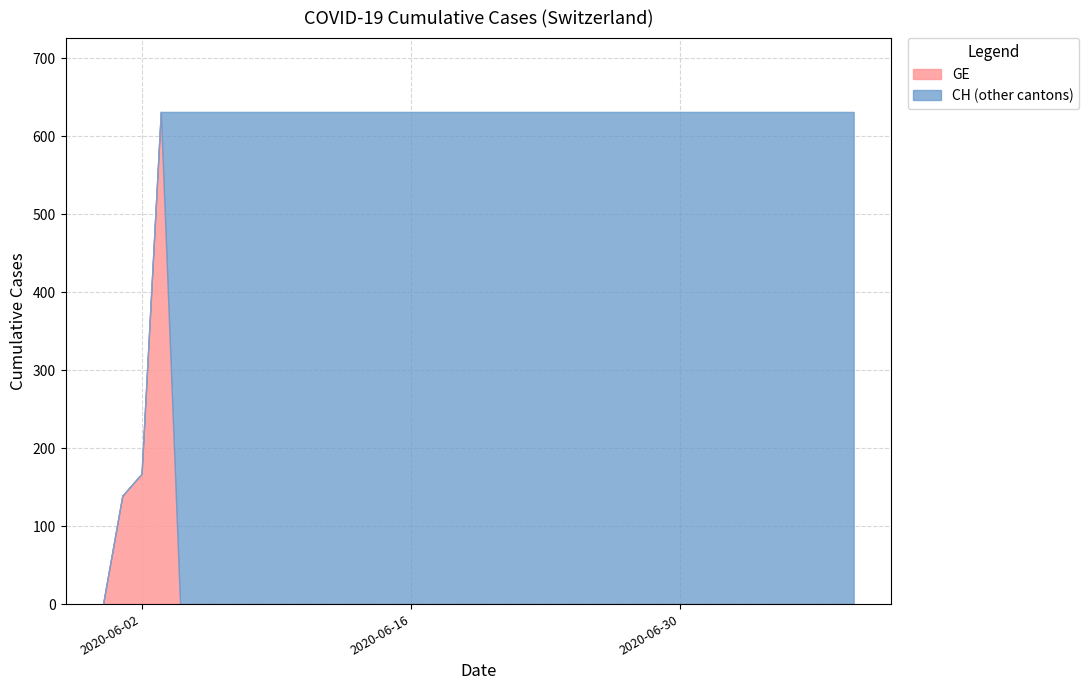

True or false: GE and CH intersect in this chart.

False